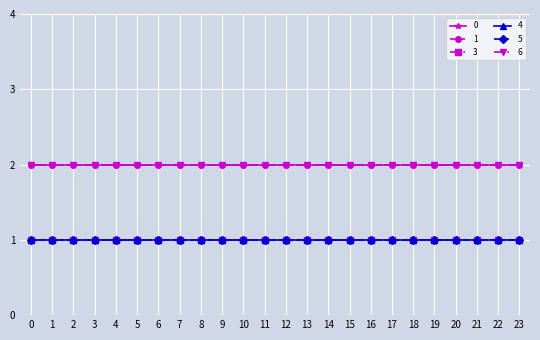

True or false: 0 and 5 intersect in this chart.

False